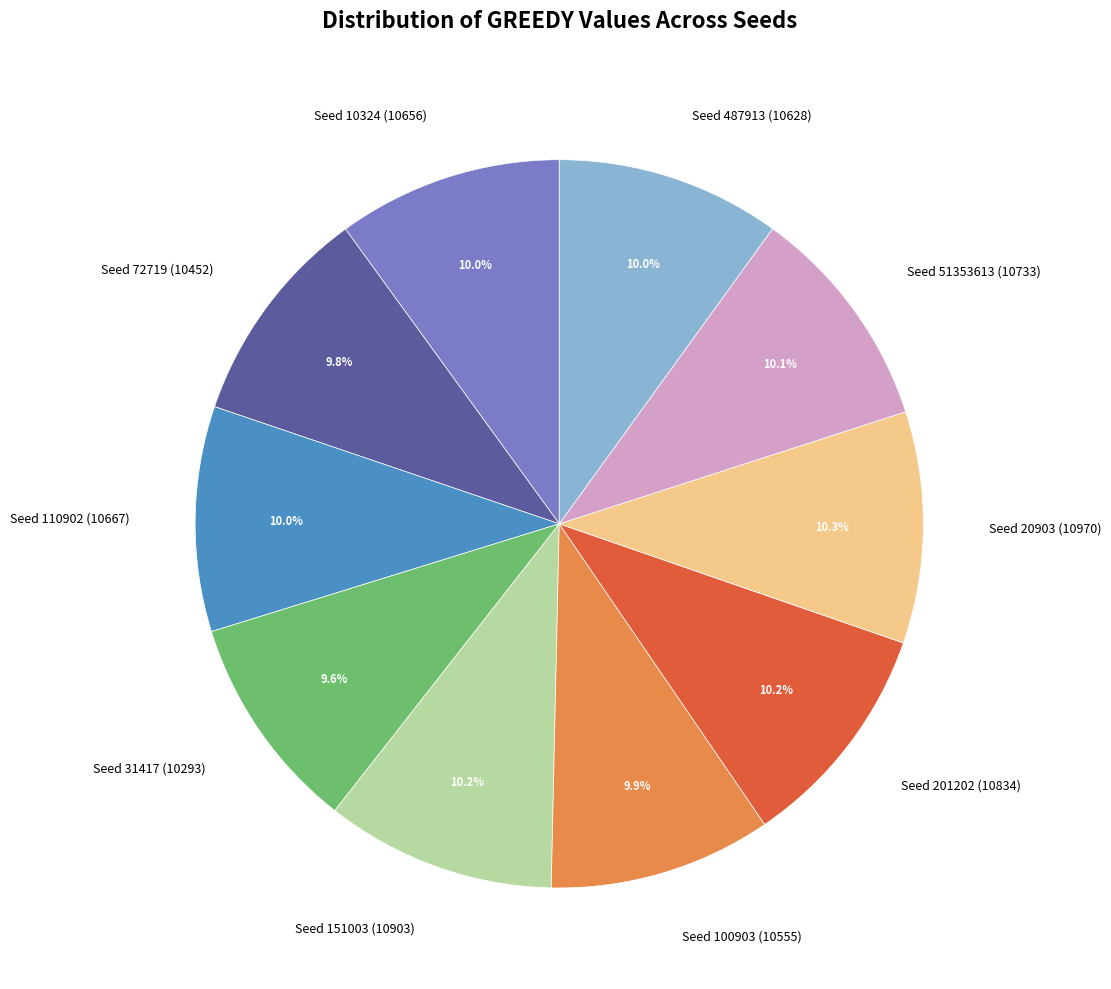

What percentage do Seed 10324 (10656) and Seed 110902 (10667) together represent?

20.0%